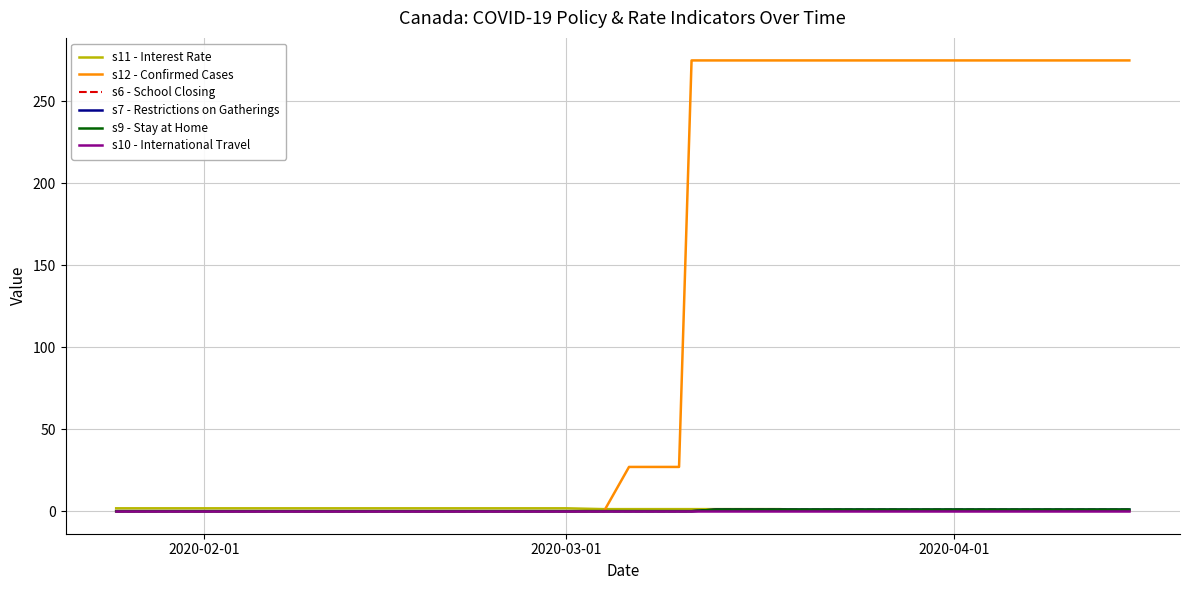

Is this an area chart (filled region under the line)?

No